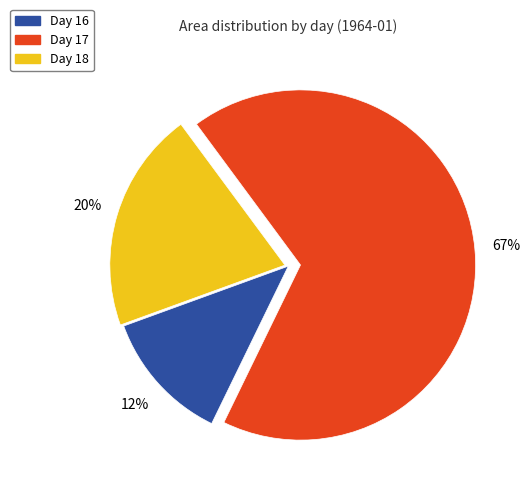

Rank the categories by value from highest to lowest.

Day 17, Day 18, Day 16